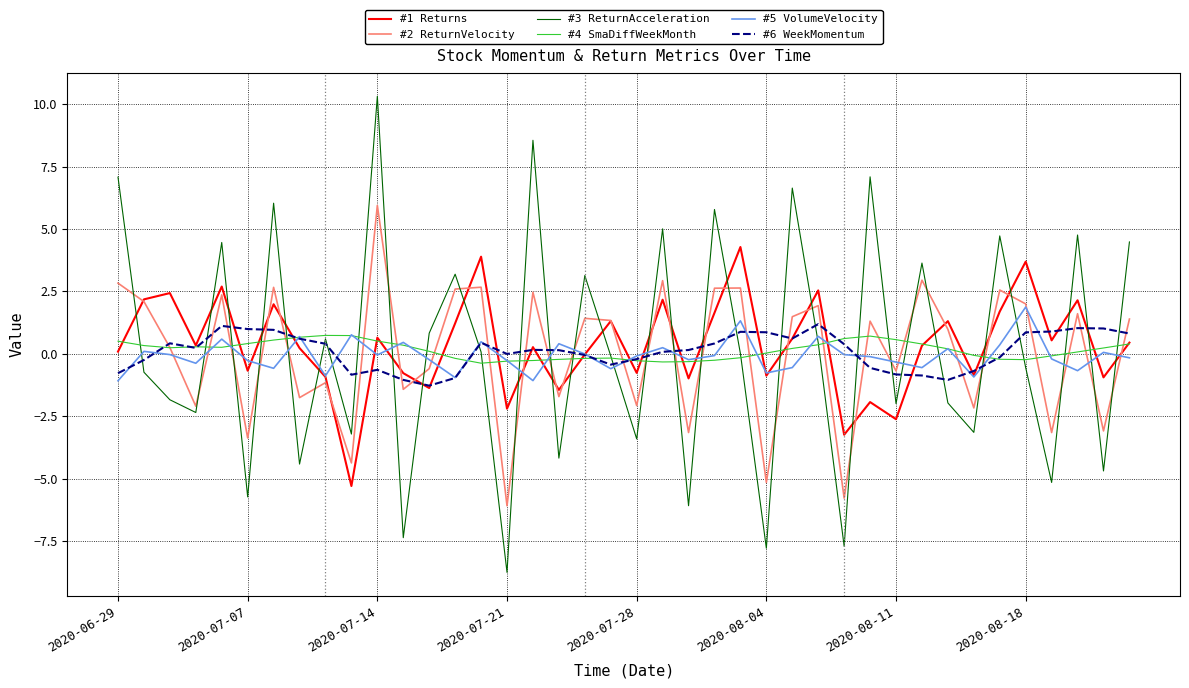

After their last crossing, which series has the higher values: #3 ReturnAcceleration or #1 Returns?

#3 ReturnAcceleration